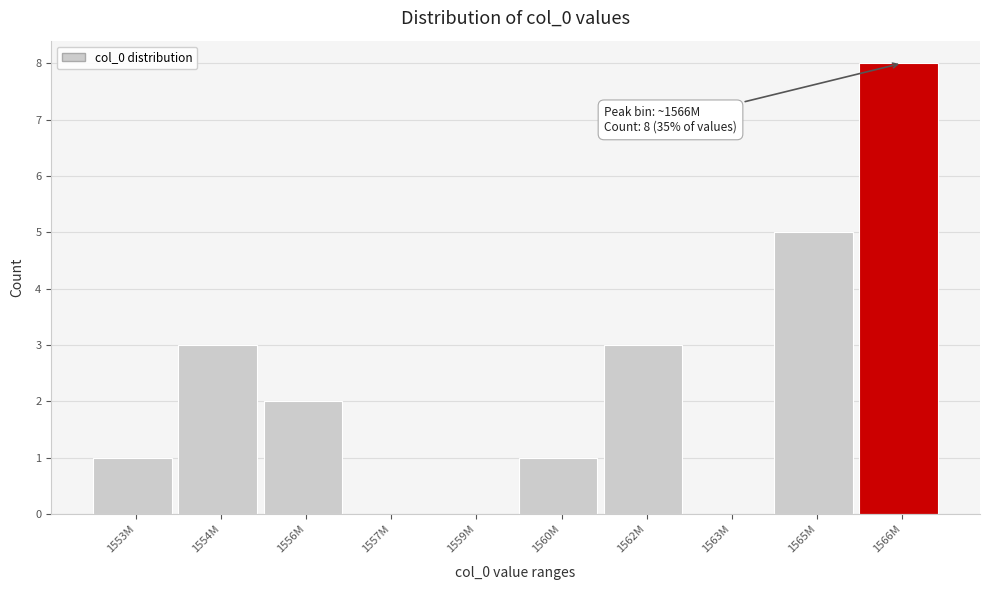

Reading right to left, transcribe all the data shown in this chart.

1566M=8	1565M=5	1563M=0	1562M=3	1560M=1	1559M=0	1557M=0	1556M=2	1554M=3	1553M=1